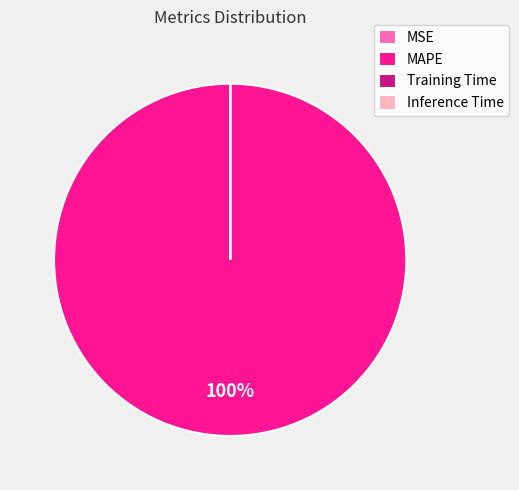

To the nearest percent, what is the average slice percentage?

25%